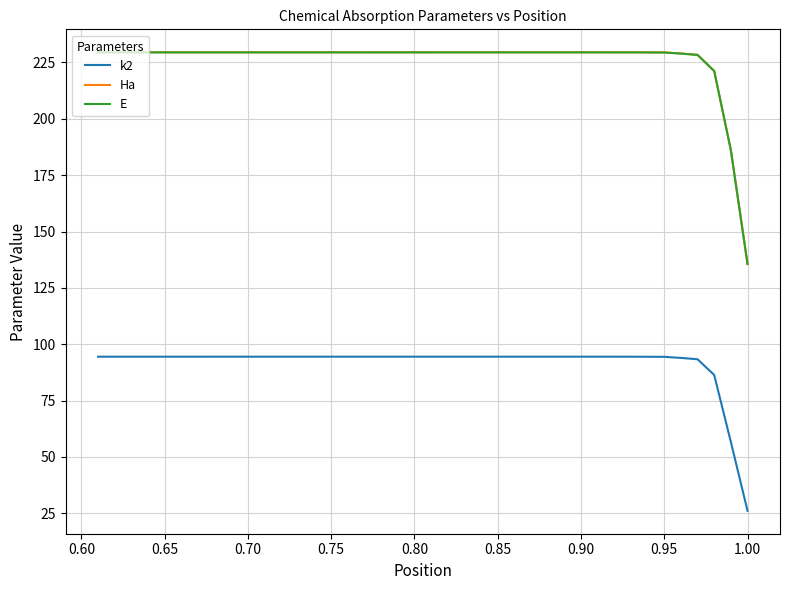

Which has a higher value, 0.70 or 30?

30